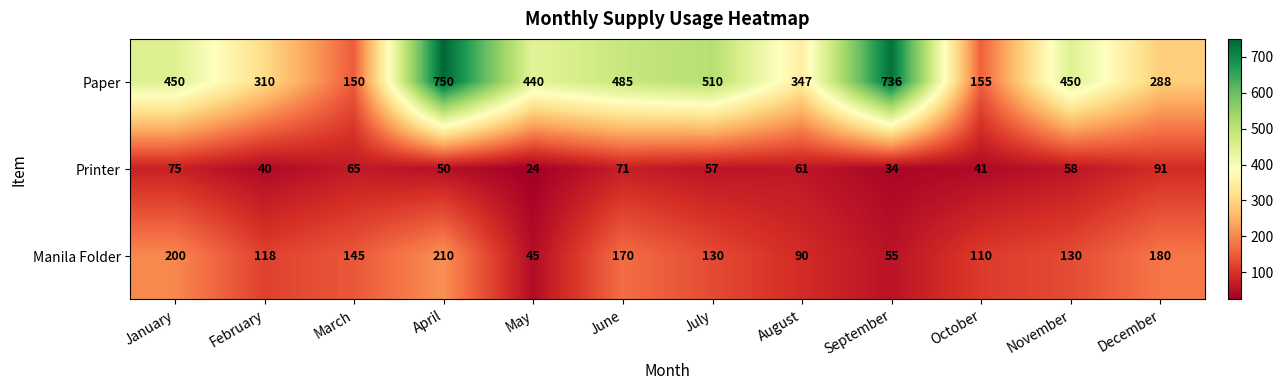

Is it true that Paper equals 1321 at September?

False